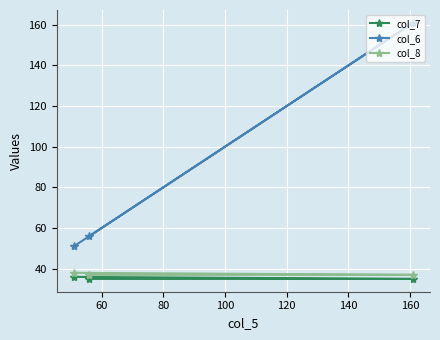

How many lines are shown in the chart?

3